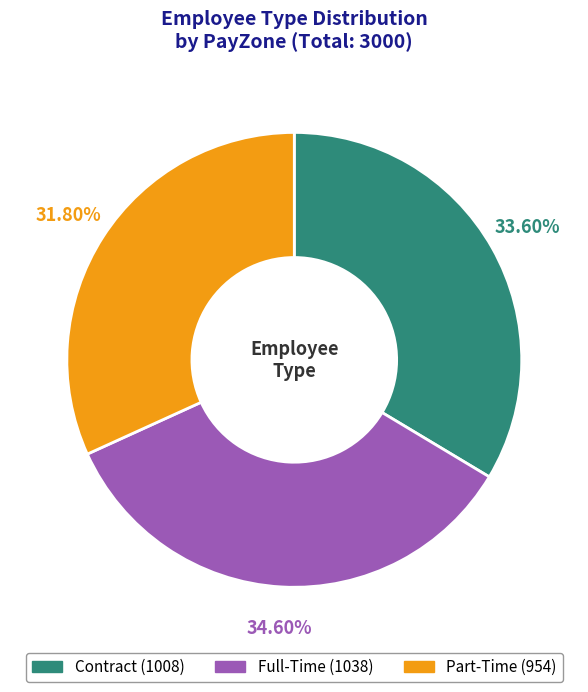

What percentage is the Part-Time slice, to the nearest percent?

32%